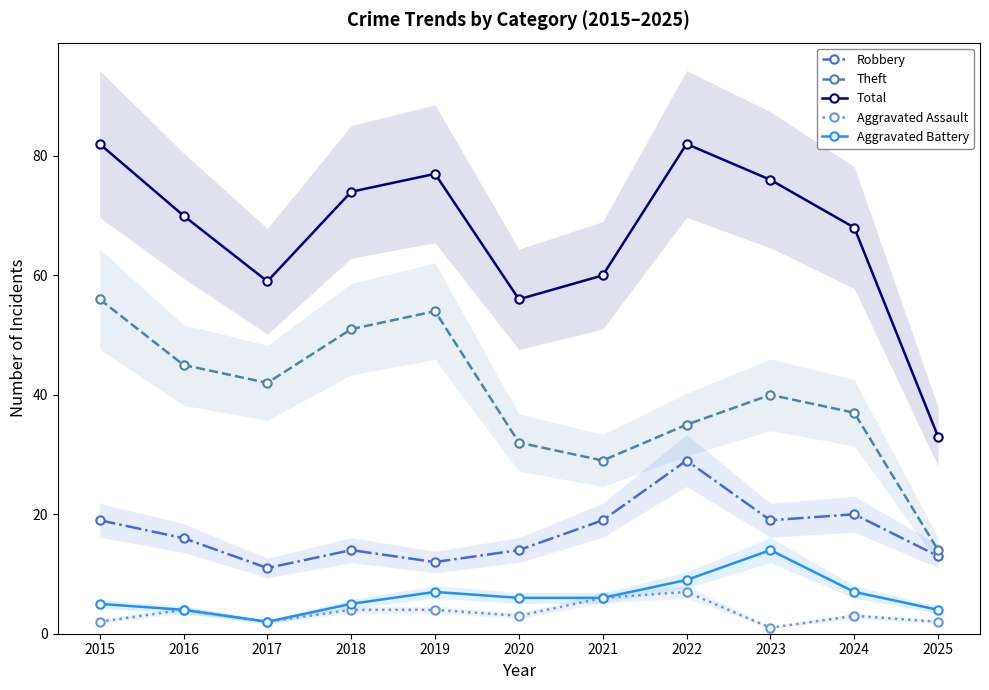

Does the chart display data point markers on the line(s)?

Yes